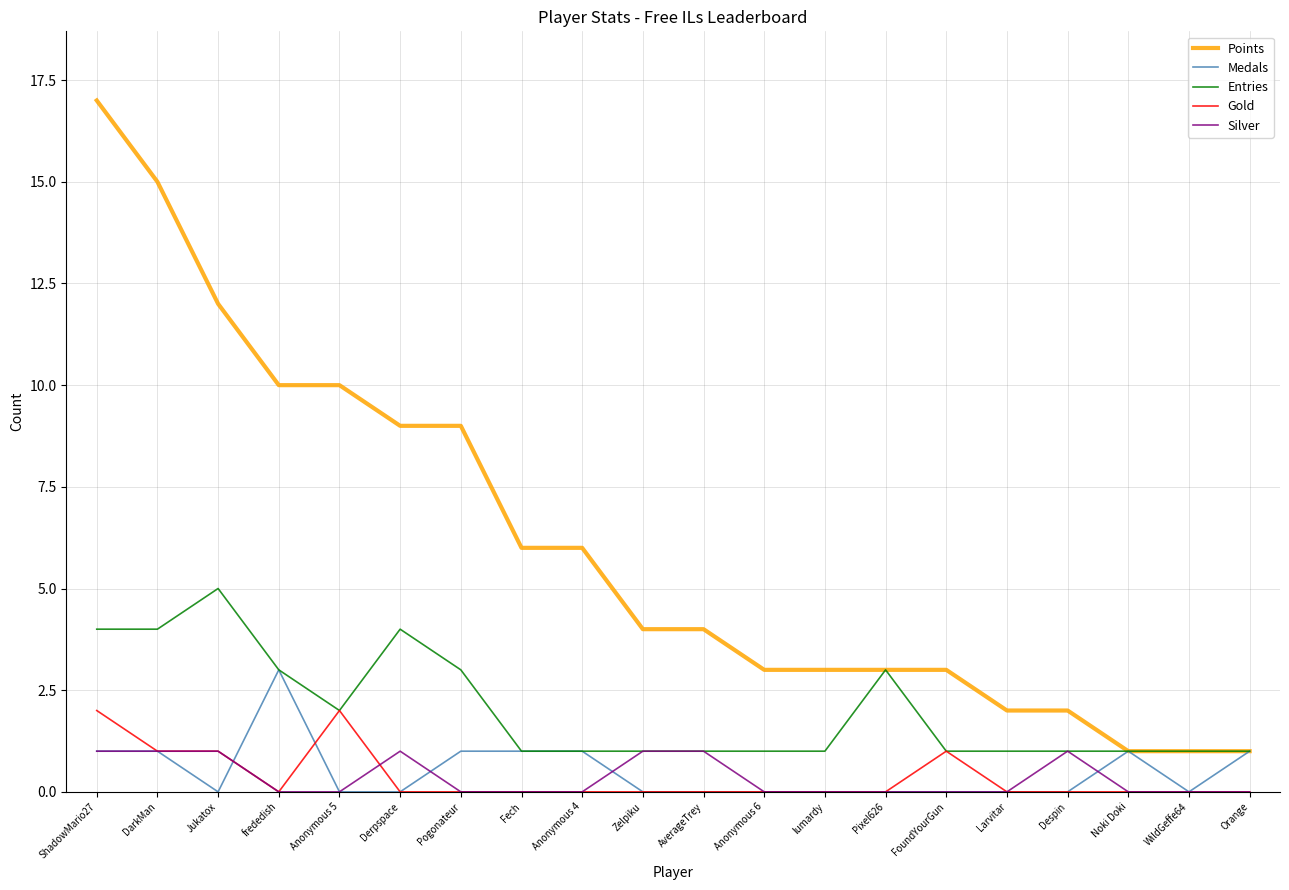

Between ShadowMario27 and Noki Doki, which series saw the biggest shift?

Points